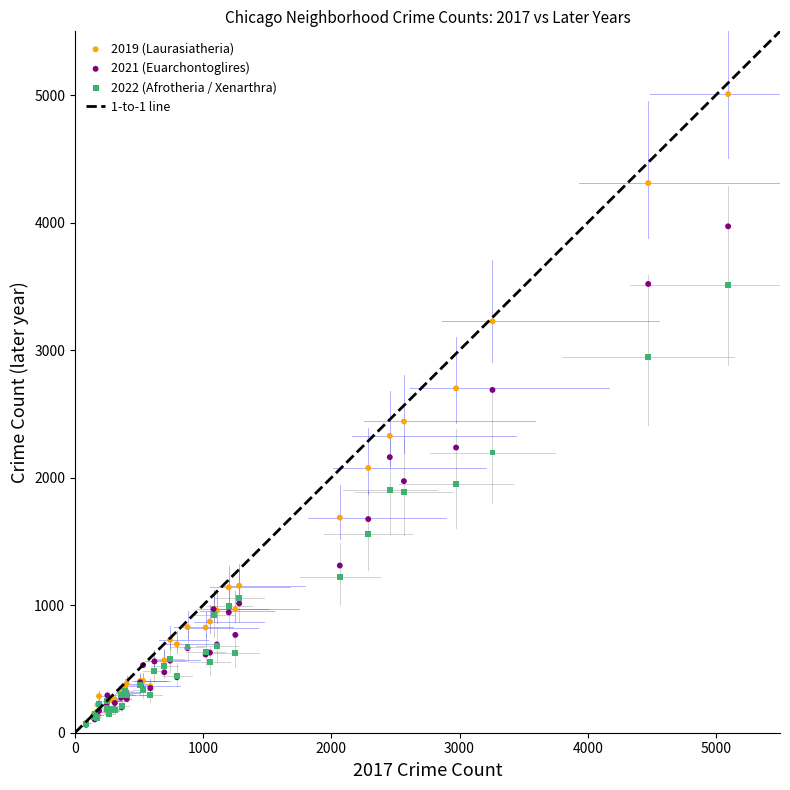

Which series has the widest spread of Y values?

2019 (Laurasiatheria)